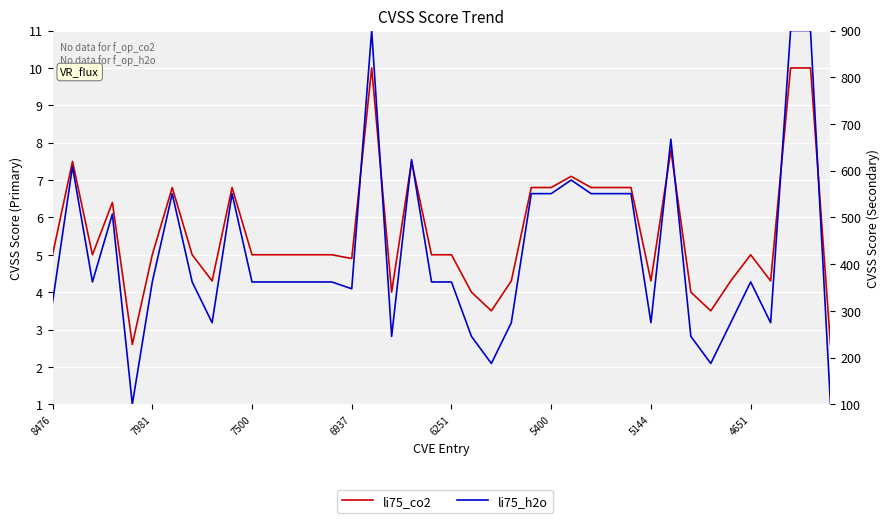

The li75_h2o series shows 361.8 at 19. True or false?

True